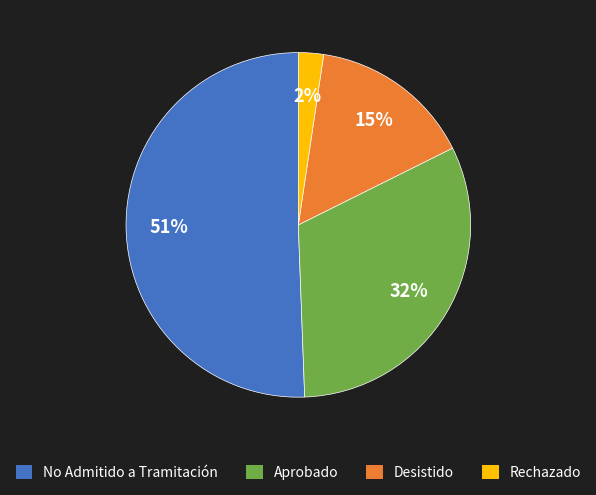

Rank the categories by value from lowest to highest.

Rechazado, Desistido, Aprobado, No Admitido a Tramitación